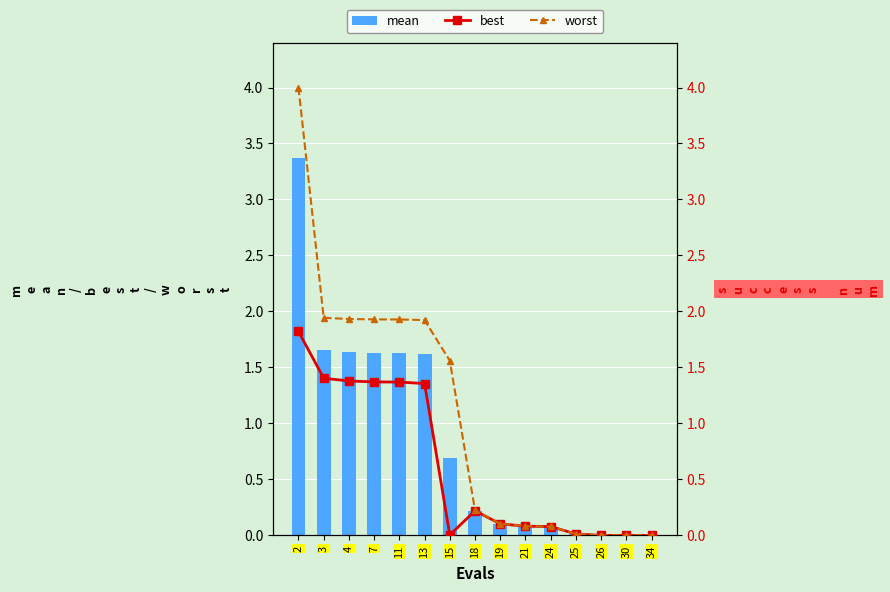

What is the sum of the mean values at 7 and 13?

3.2